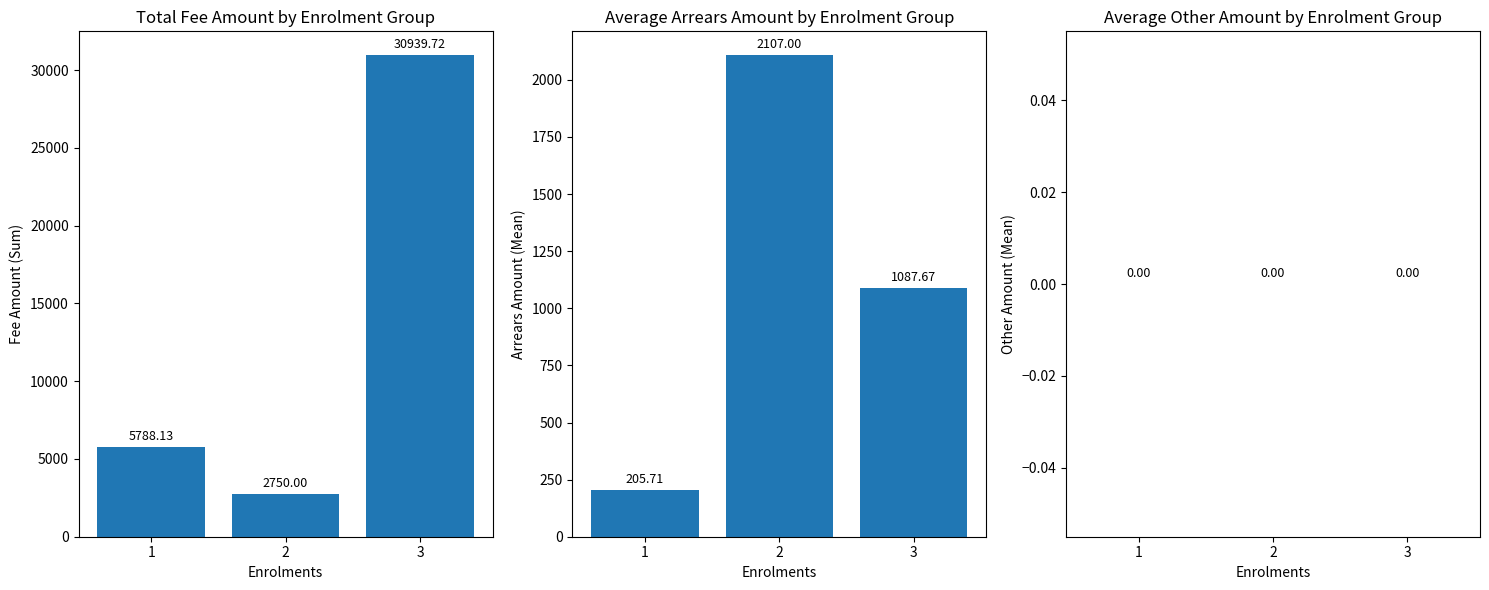

At which label does Average Arrears Amount first exceed 1087?

2